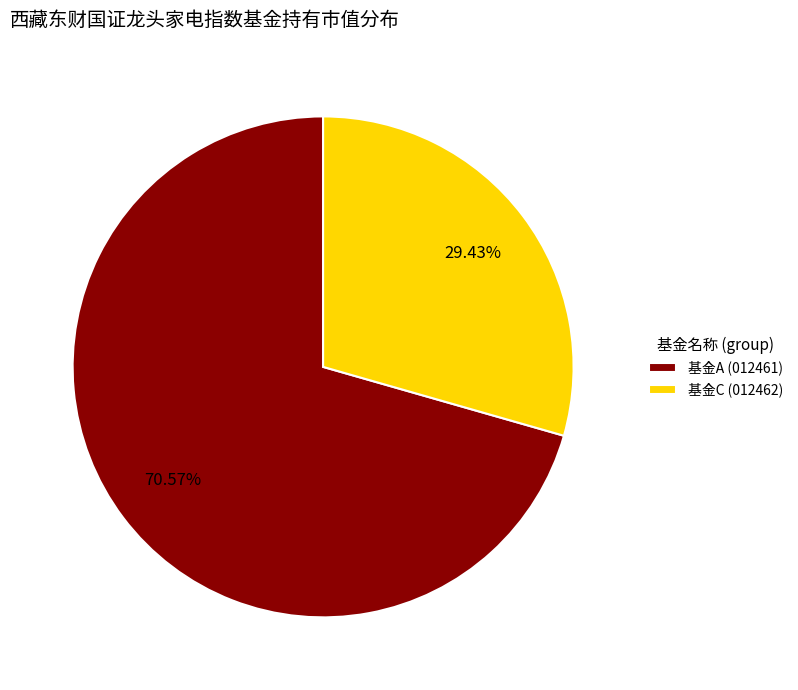

How many slices are in this pie chart?

2